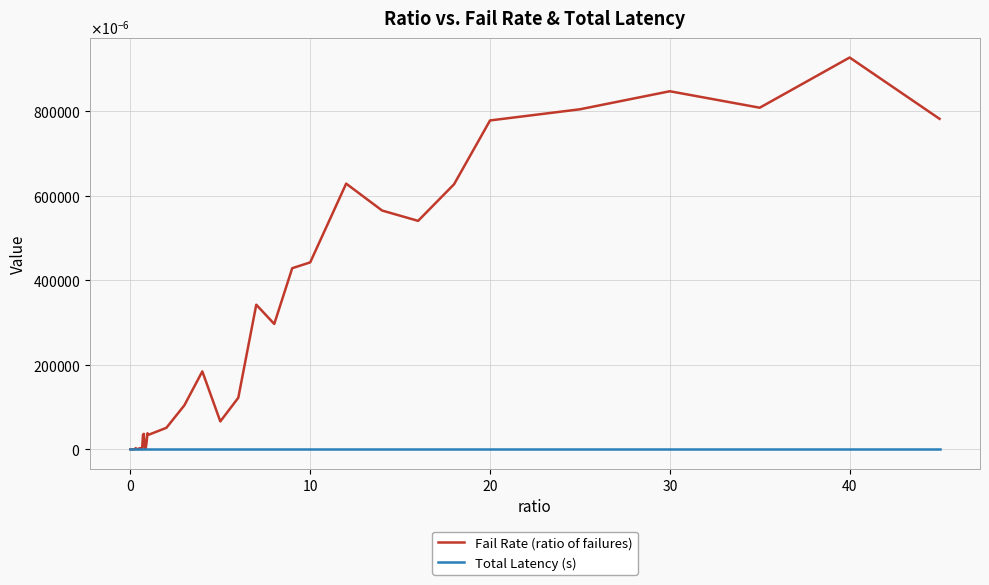

At how many categories does at least one series exceed 0?

40